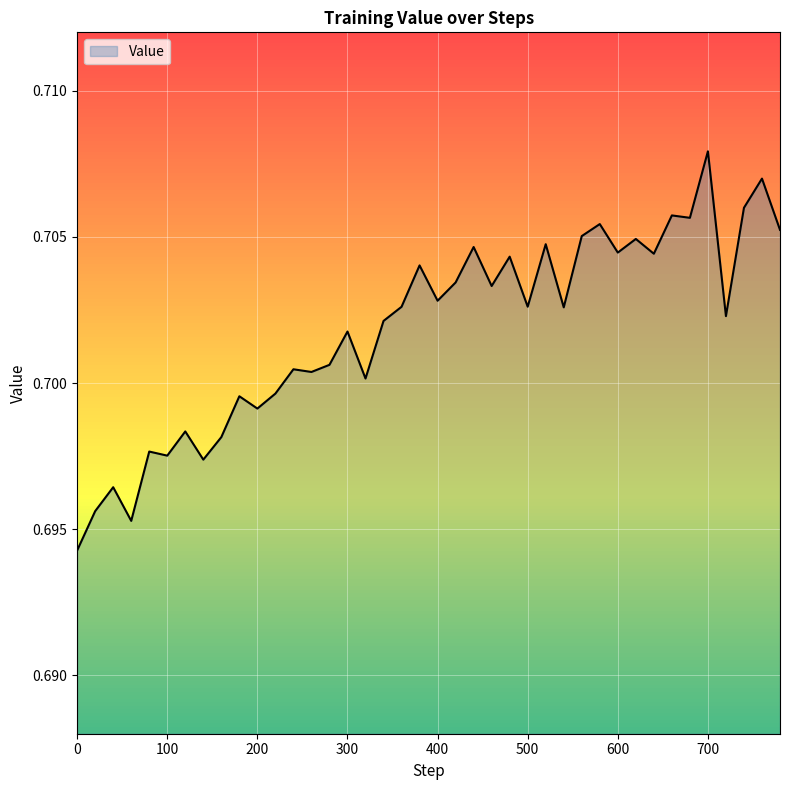

How many series are shown in this chart?

1